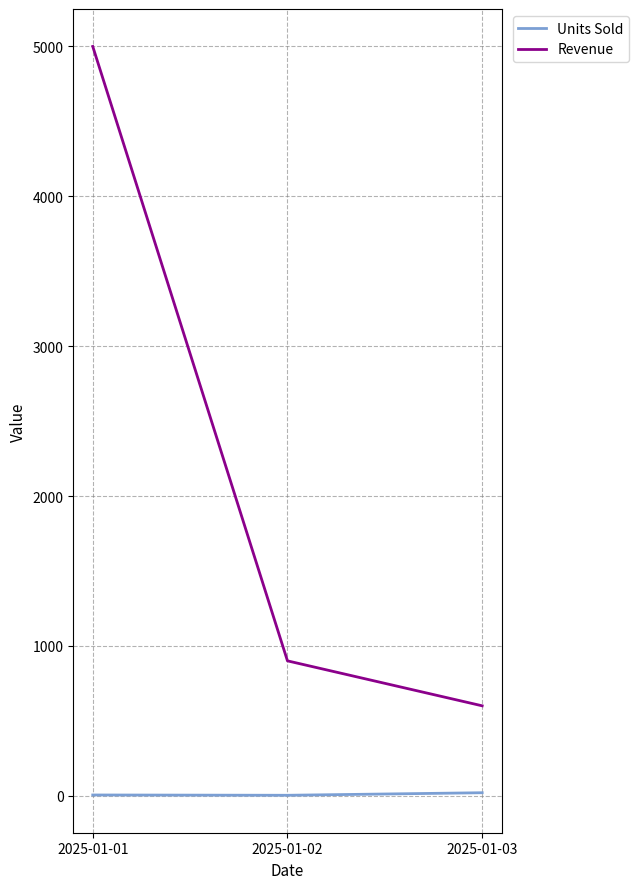

List the labels in order of Revenue value, largest first.

2025-01-01, 2025-01-02, 2025-01-03